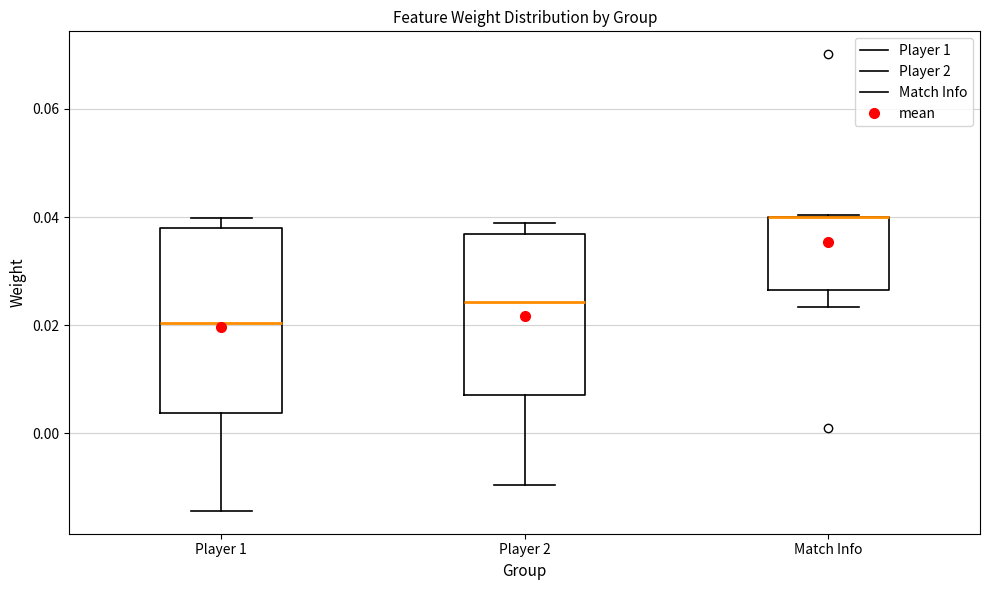

Reading left to right, read every box against the y-axis: the position of its median line, the range the box covers, and the ends of its whiskers. The values are not printed on the chart, so give them approximately, as read against the axis.

Player 1: median 0.020, box 0.004 to 0.038, whiskers -0.014 to 0.040
Player 2: median 0.024, box 0.008 to 0.036, whiskers -0.010 to 0.038
Match Info: median 0.040 (drawn on the box's upper edge), box 0.026 to 0.040, whiskers 0.024 to 0.040